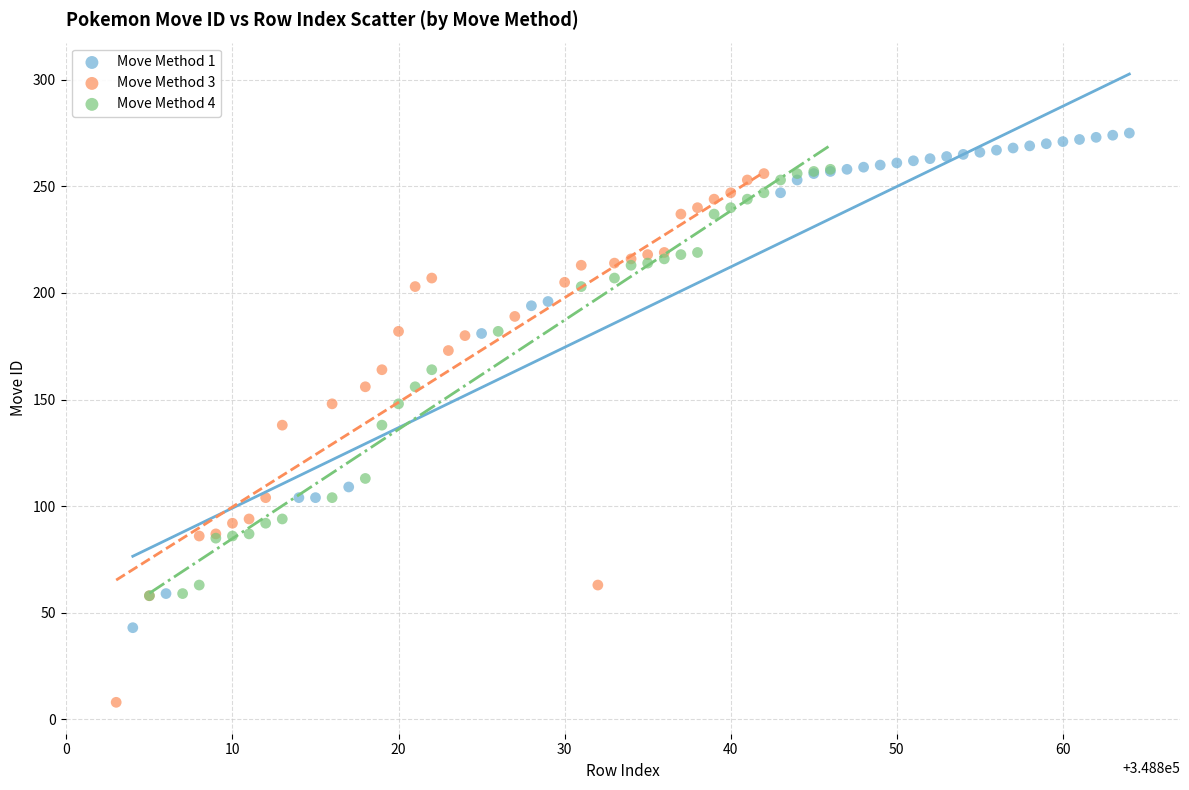

Which series has the widest spread of Y values?

Move Method 3